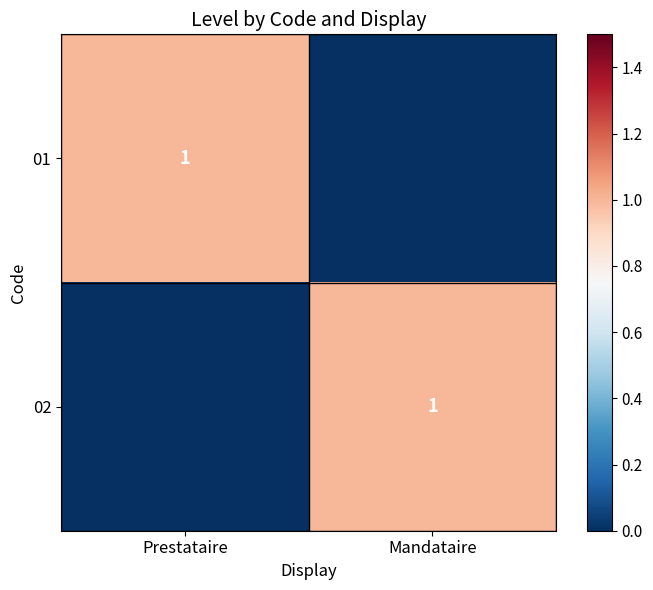

The 02 series shows -1 at Prestataire. True or false?

False